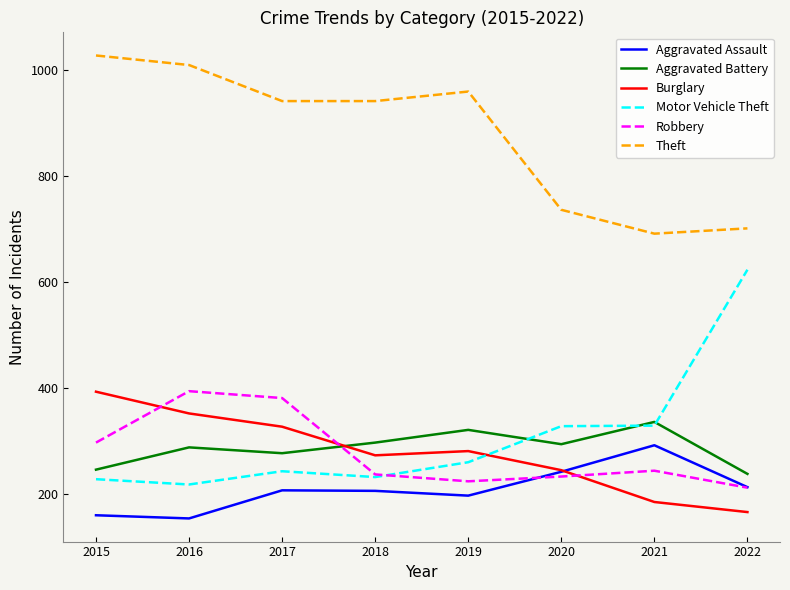

True or false: Aggravated Battery and Theft intersect in this chart.

False